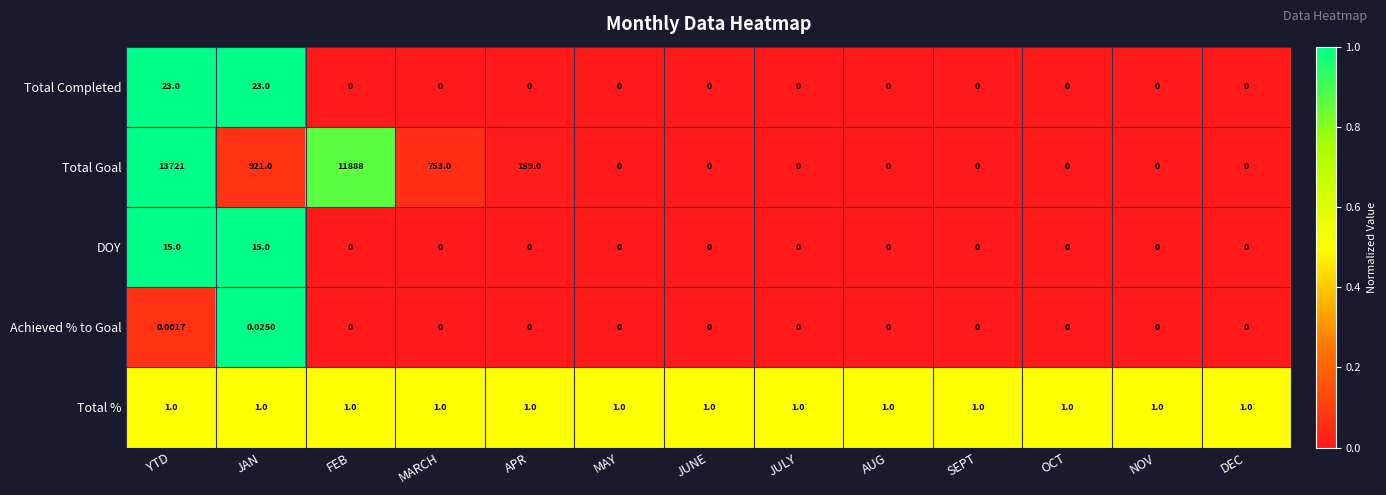

List the series in order of their peak value, lowest first.

Achieved % to Goal, Total %, DOY, Total Completed, Total Goal